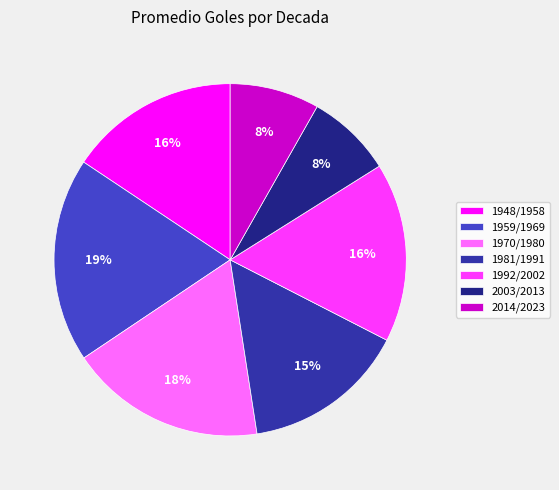

How many segments does this pie chart have?

7